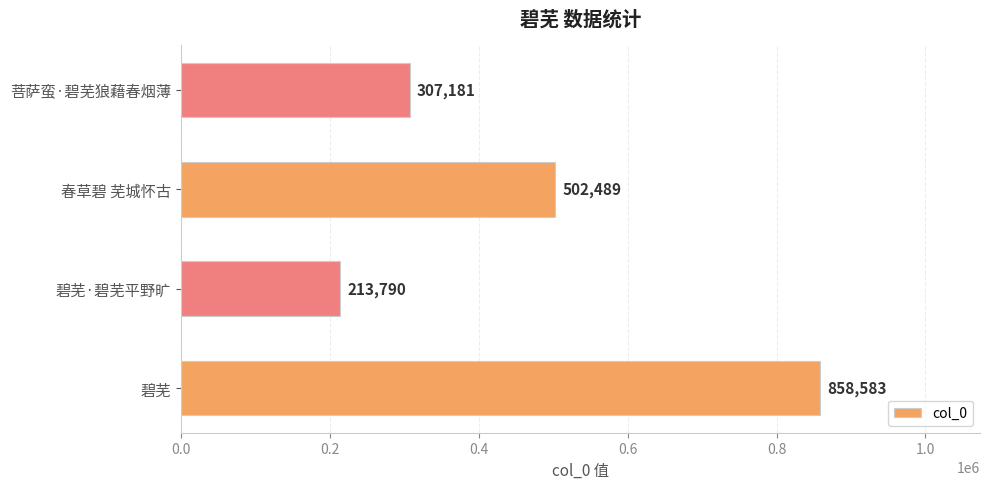

Count the values in the range 307181 to 858583.

3